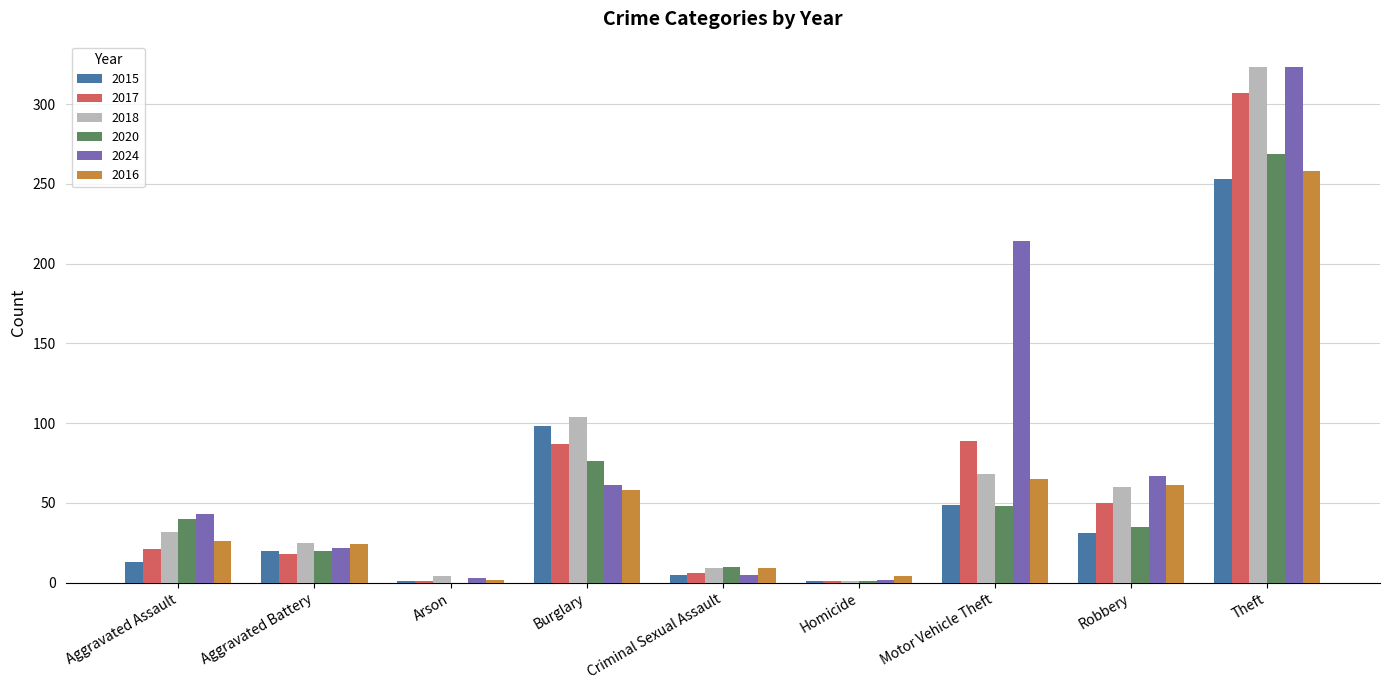

At which category is the sum across all series the highest?

Theft